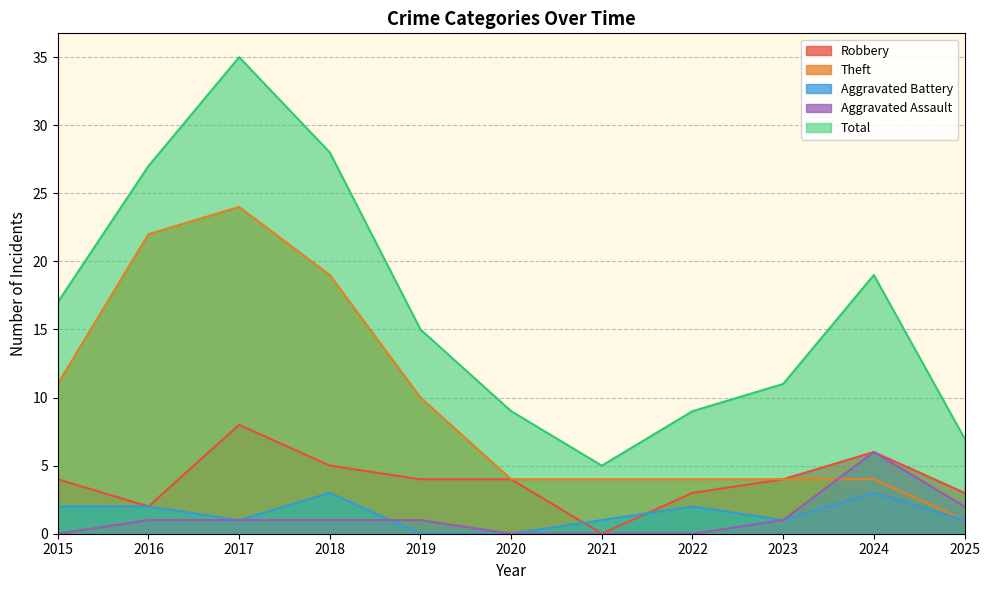

Reading right to left, what are all the values shown in this chart?

Robbery: 3	6	4	3	0	4	4	5	8	2	4
Theft: 1	4	4	4	4	4	10	19	24	22	11
Aggravated Battery: 1	3	1	2	1	0	0	3	1	2	2
Aggravated Assault: 2	6	1	0	0	0	1	1	1	1	0
Total: 7	19	11	9	5	9	15	28	35	27	17